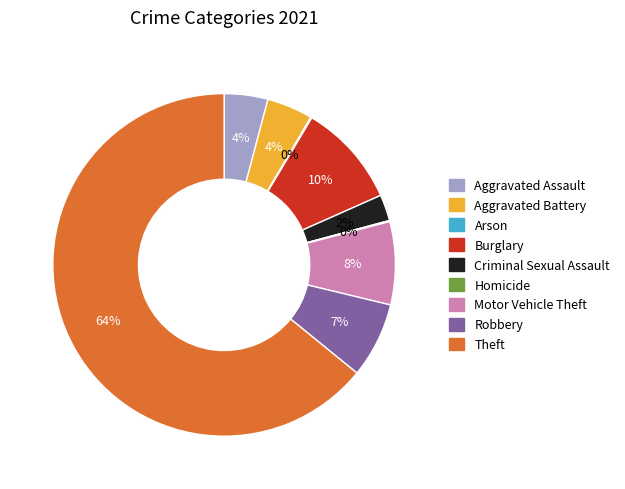

What is the largest slice in the pie chart?

Theft